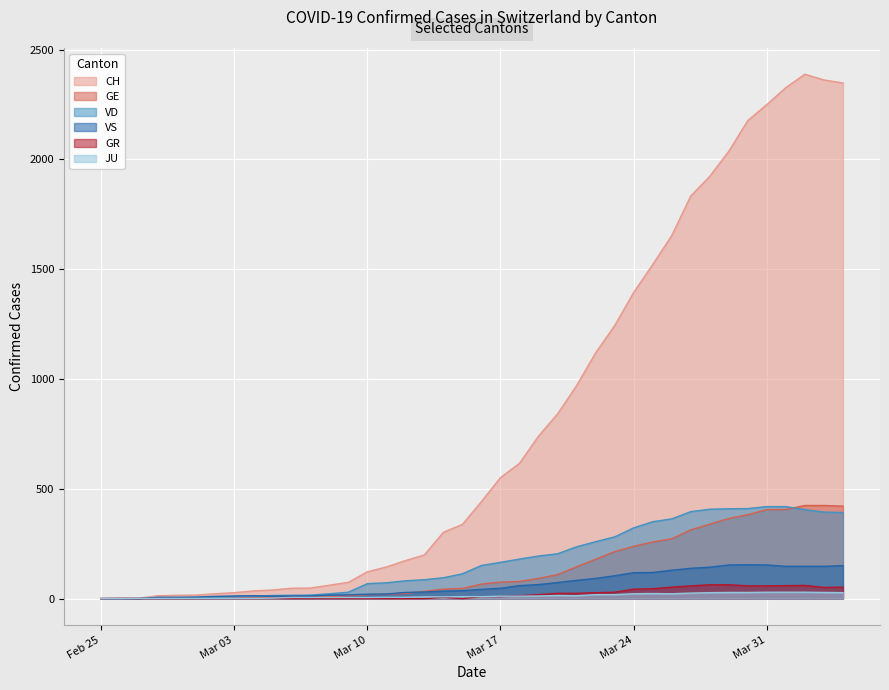

How many interior local peaks does the VS series have?

2